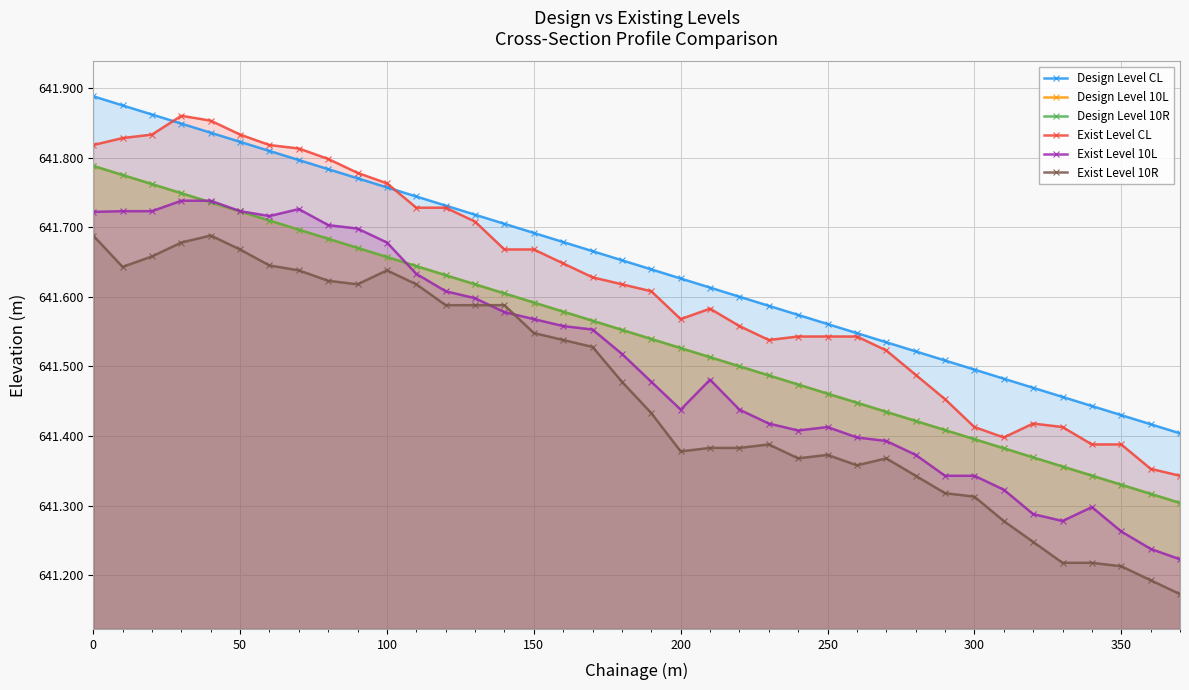

Reading left to right, what are all the values shown in this chart?

Design Level CL: 641.9	641.9	641.9	641.8	641.8	641.8	641.8	641.8	641.8	641.8	641.8	641.7	641.7	641.7	641.7	641.7	641.7	641.7	641.7	641.6	641.6	641.6	641.6	641.6	641.6	641.6	641.5	641.5	641.5	641.5	641.5	641.5	641.5	641.5	641.4	641.4	641.4	641.4
Design Level 10L: 641.8	641.8	641.8	641.7	641.7	641.7	641.7	641.7	641.7	641.7	641.7	641.6	641.6	641.6	641.6	641.6	641.6	641.6	641.6	641.5	641.5	641.5	641.5	641.5	641.5	641.5	641.4	641.4	641.4	641.4	641.4	641.4	641.4	641.4	641.3	641.3	641.3	641.3
Design Level 10R: 641.8	641.8	641.8	641.7	641.7	641.7	641.7	641.7	641.7	641.7	641.7	641.6	641.6	641.6	641.6	641.6	641.6	641.6	641.6	641.5	641.5	641.5	641.5	641.5	641.5	641.5	641.4	641.4	641.4	641.4	641.4	641.4	641.4	641.4	641.3	641.3	641.3	641.3
Exist Level CL: 641.8	641.8	641.8	641.9	641.9	641.8	641.8	641.8	641.8	641.8	641.8	641.7	641.7	641.7	641.7	641.7	641.6	641.6	641.6	641.6	641.6	641.6	641.6	641.5	641.5	641.5	641.5	641.5	641.5	641.5	641.4	641.4	641.4	641.4	641.4	641.4	641.4	641.3
Exist Level 10L: 641.7	641.7	641.7	641.7	641.7	641.7	641.7	641.7	641.7	641.7	641.7	641.6	641.6	641.6	641.6	641.6	641.6	641.6	641.5	641.5	641.4	641.5	641.4	641.4	641.4	641.4	641.4	641.4	641.4	641.3	641.3	641.3	641.3	641.3	641.3	641.3	641.2	641.2
Exist Level 10R: 641.7	641.6	641.7	641.7	641.7	641.7	641.6	641.6	641.6	641.6	641.6	641.6	641.6	641.6	641.6	641.5	641.5	641.5	641.5	641.4	641.4	641.4	641.4	641.4	641.4	641.4	641.4	641.4	641.3	641.3	641.3	641.3	641.2	641.2	641.2	641.2	641.2	641.2